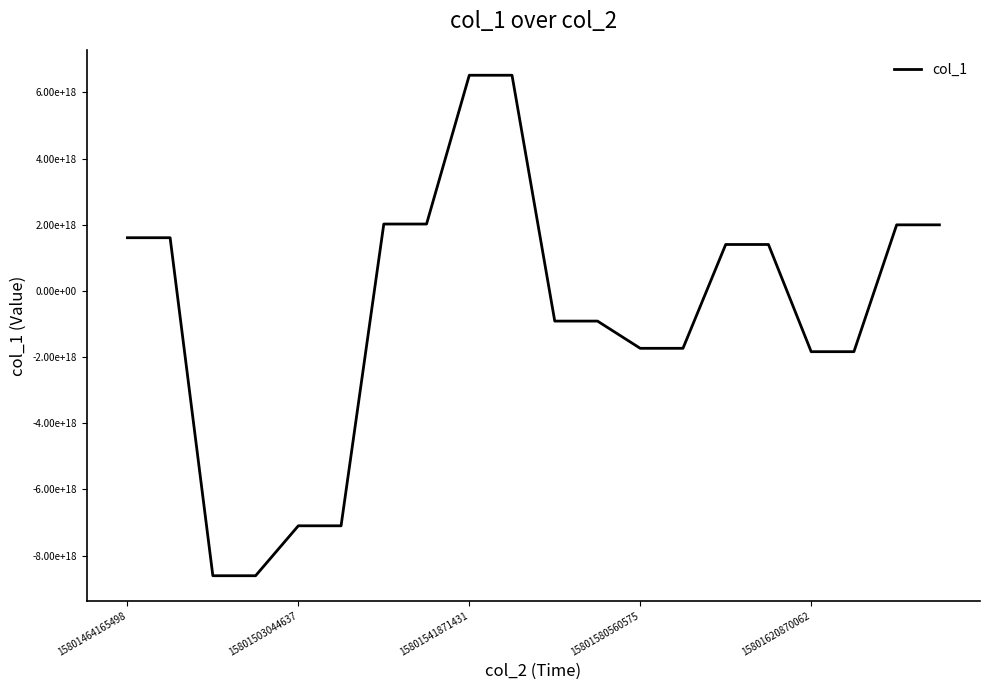

Does the chart have visible grid lines?

No